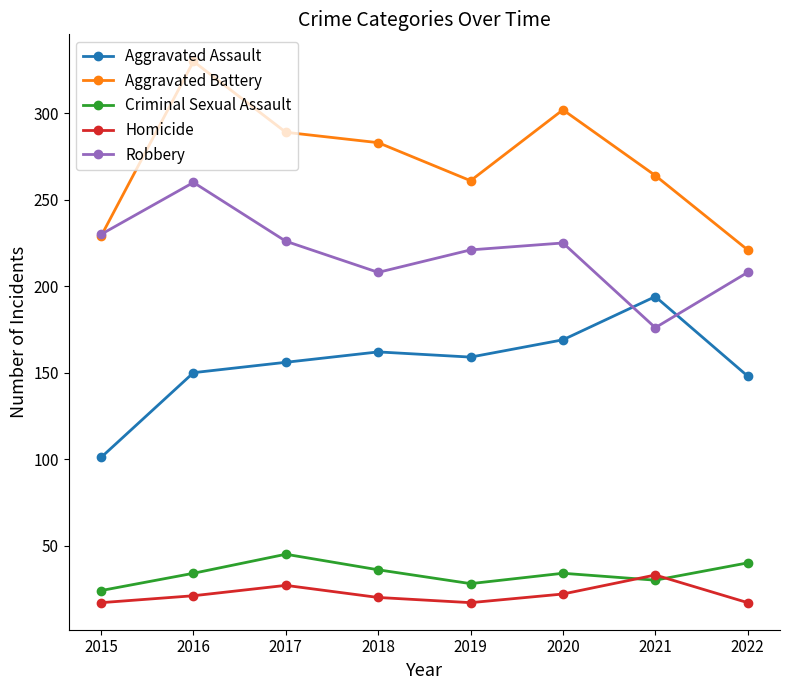

Is it true that Homicide equals 33 at 2021?

True